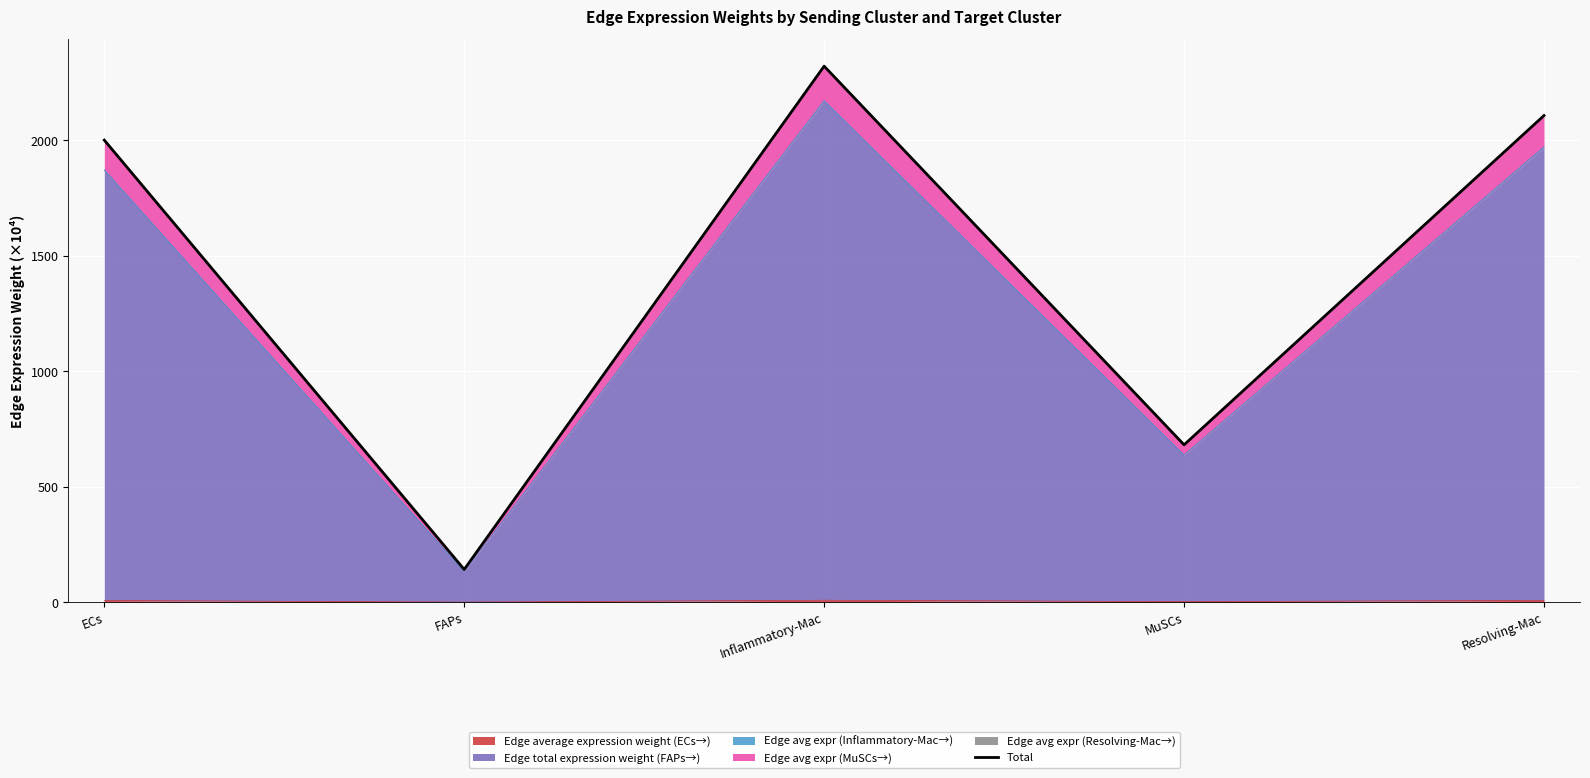

Which category has the lowest value across all series?

FAPs